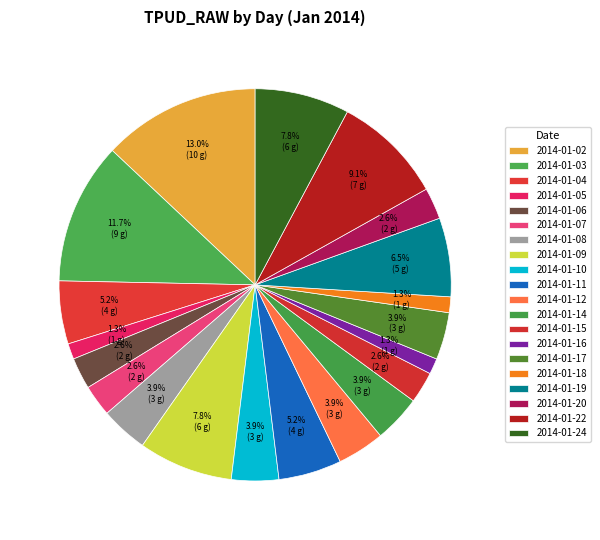

True or false: 2014-01-07 accounts for 14% of the total.

False